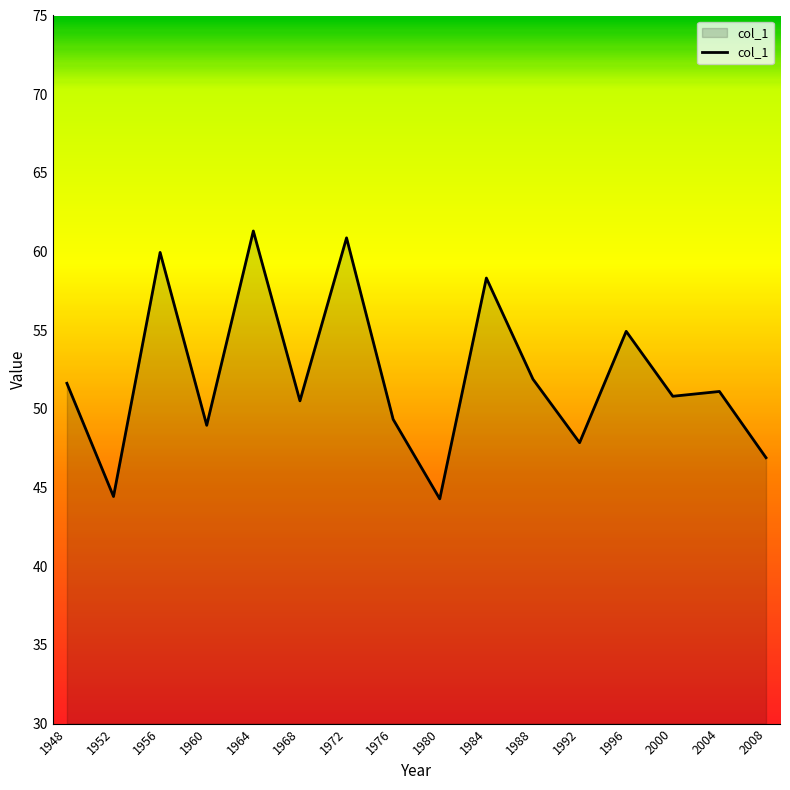

What is the difference between the values at 1952 and 1968?

6.1